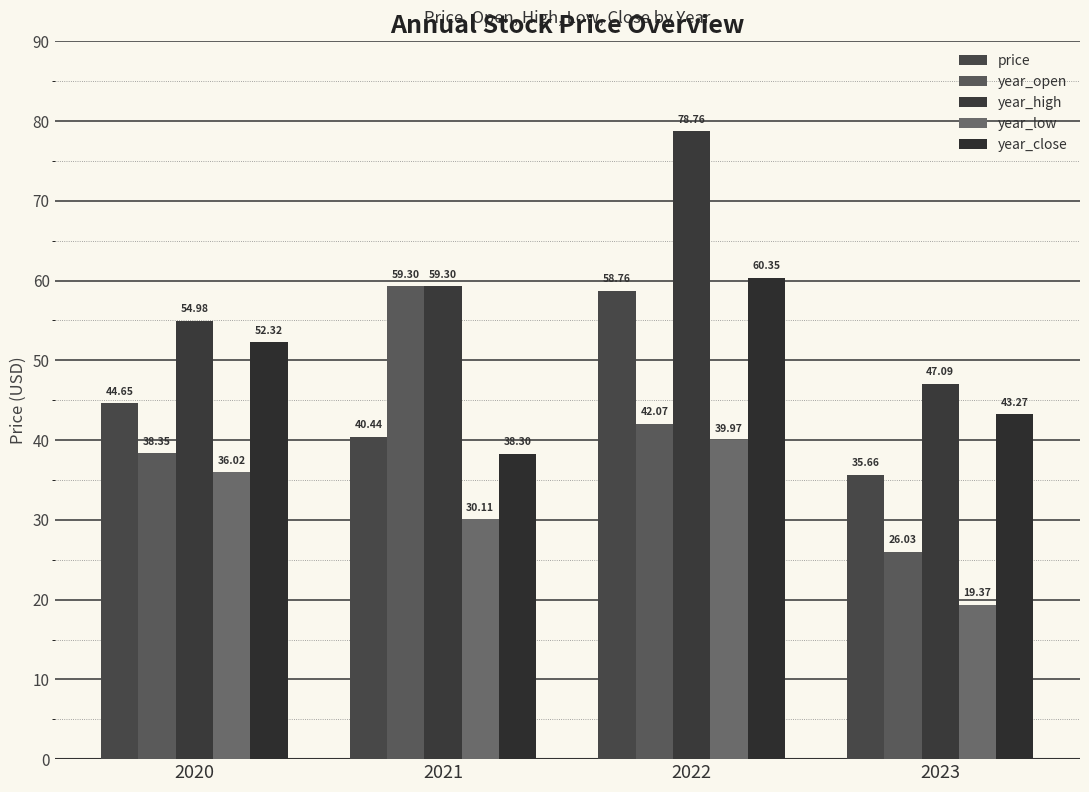

The year_high series shows 86.8 at 2020. True or false?

False